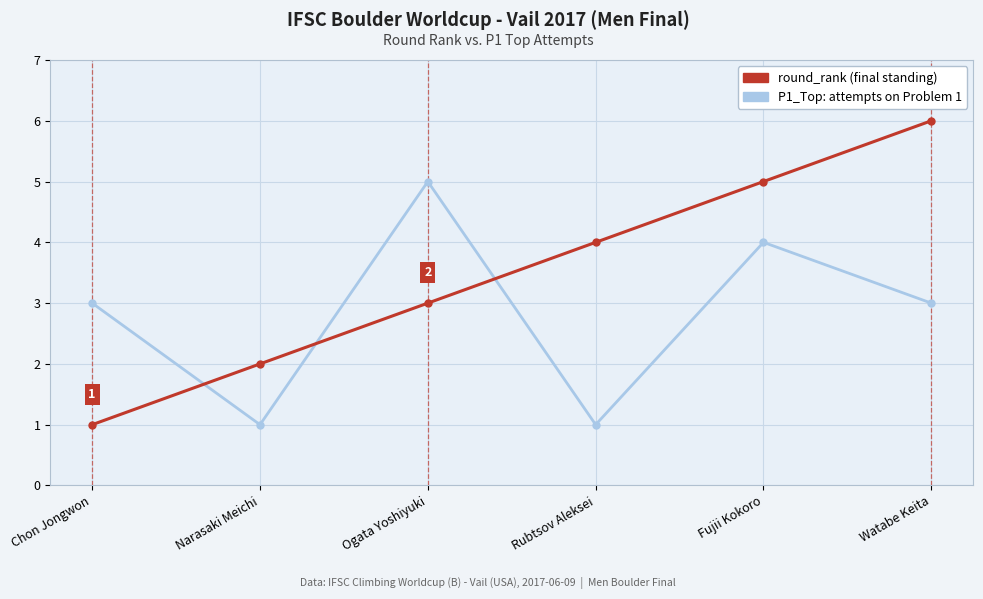

How many lines are shown in the chart?

2